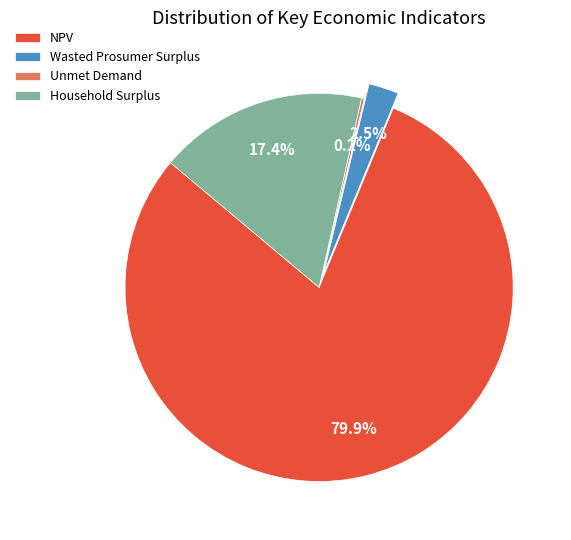

Which category has the biggest portion of the pie?

NPV